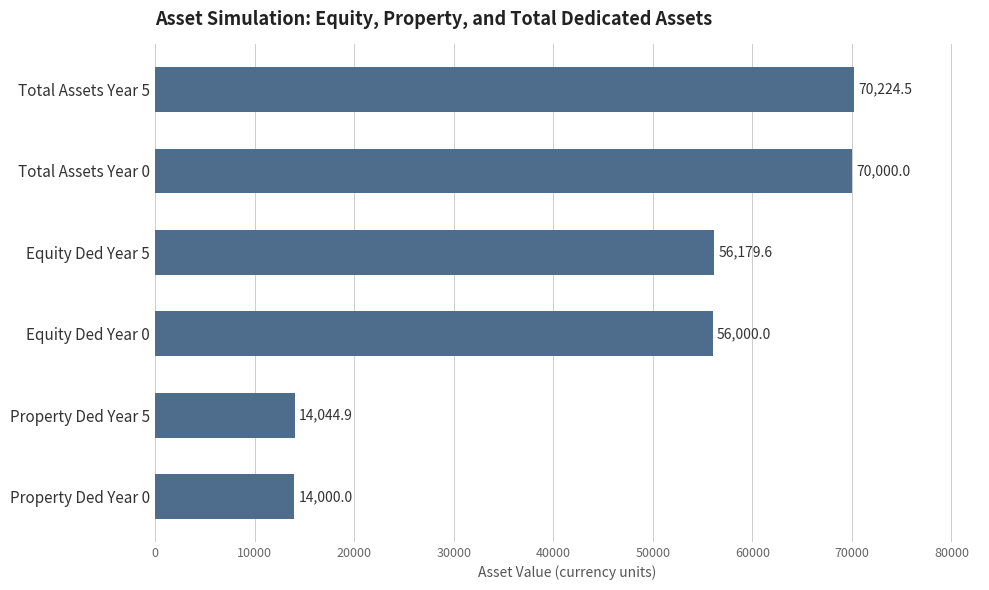

Where is the data nearest to the value 42112?

Equity Ded Year 0